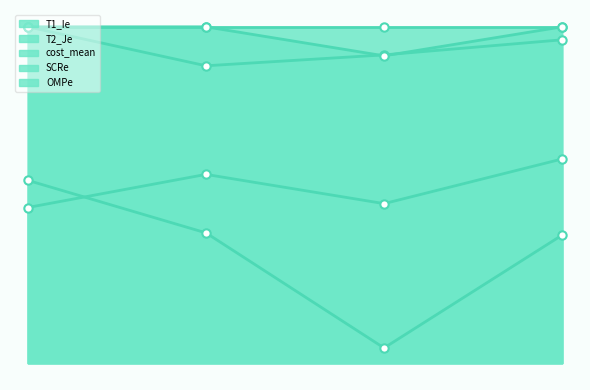

True or false: T2_Je has more than 2 interior local peaks.

False